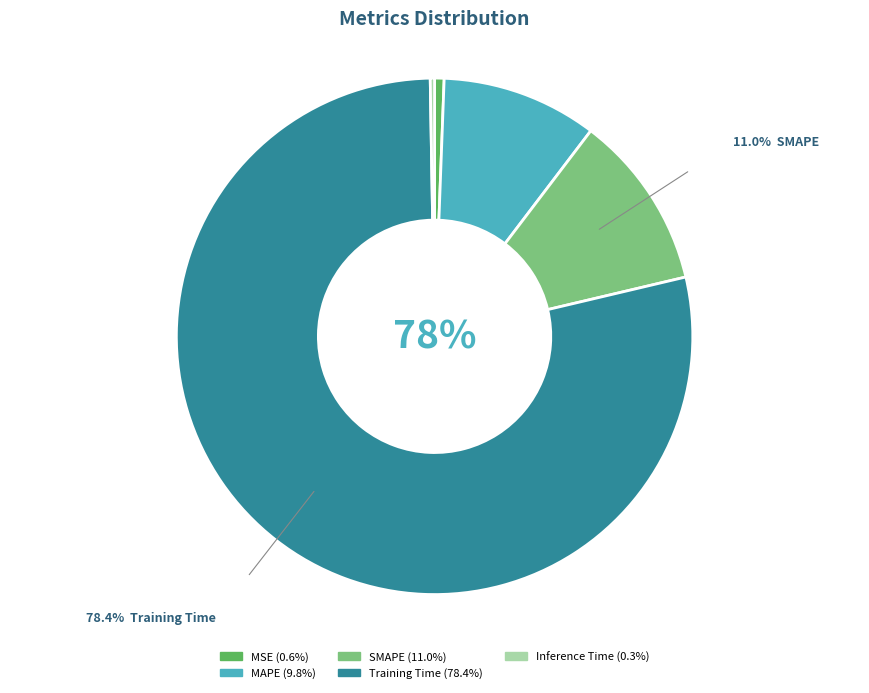

Which has a higher value, Training Time or SMAPE?

Training Time